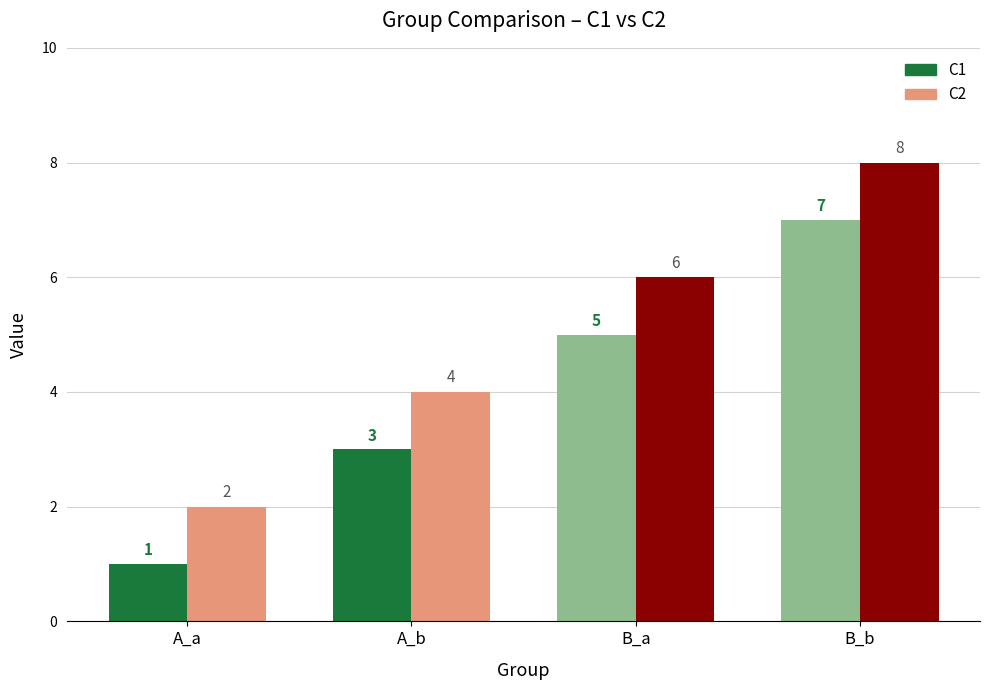

Reading right to left, list all the values displayed in this chart.

C1: B_b=7	B_a=5	A_b=3	A_a=1
C2: B_b=8	B_a=6	A_b=4	A_a=2